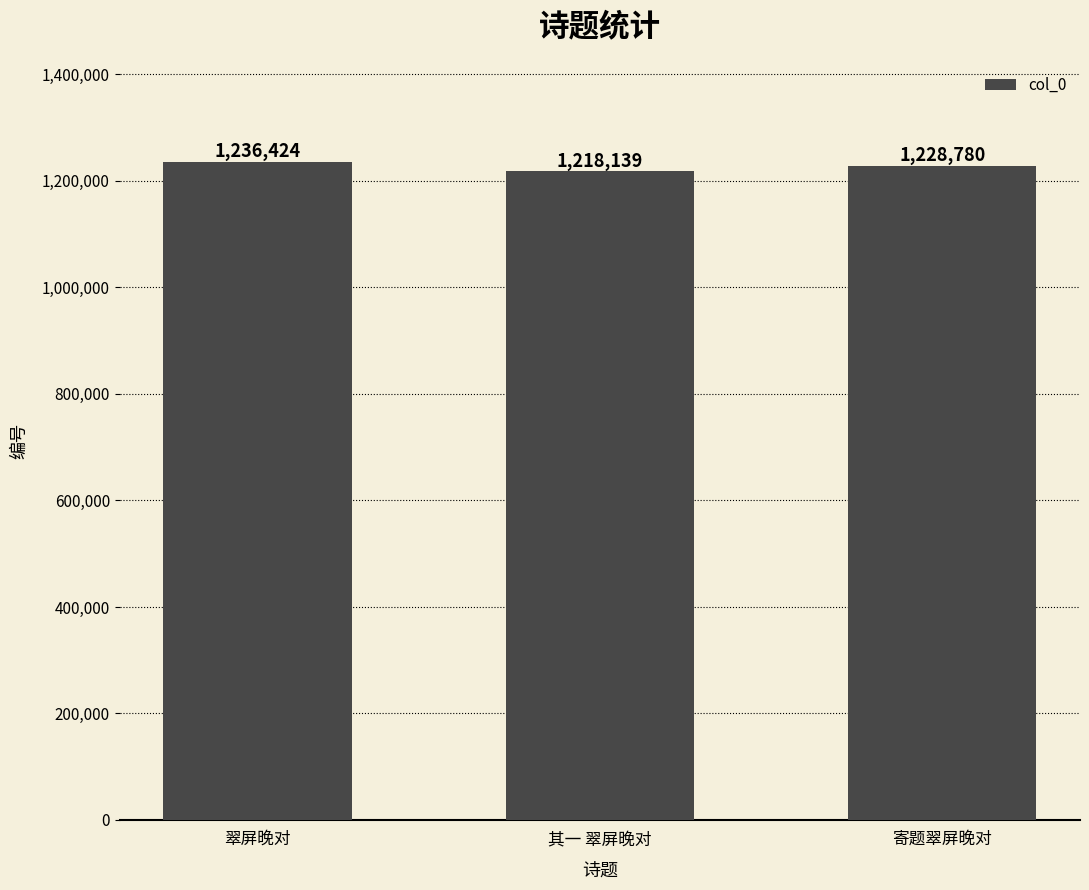

Rank the categories by value from lowest to highest.

其一 翠屏晚对, 寄题翠屏晚对, 翠屏晚对